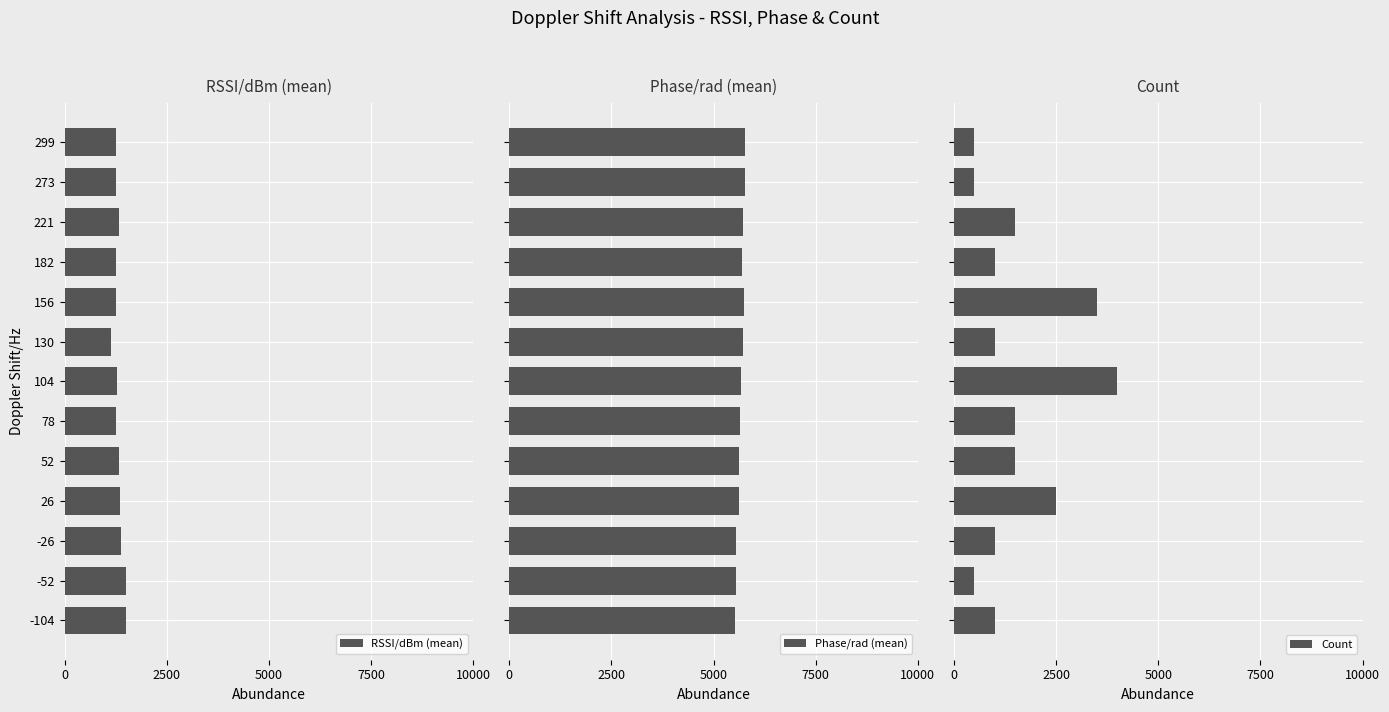

What is the difference between the maximum and minimum values in the Phase/rad (mean) series?

257.7